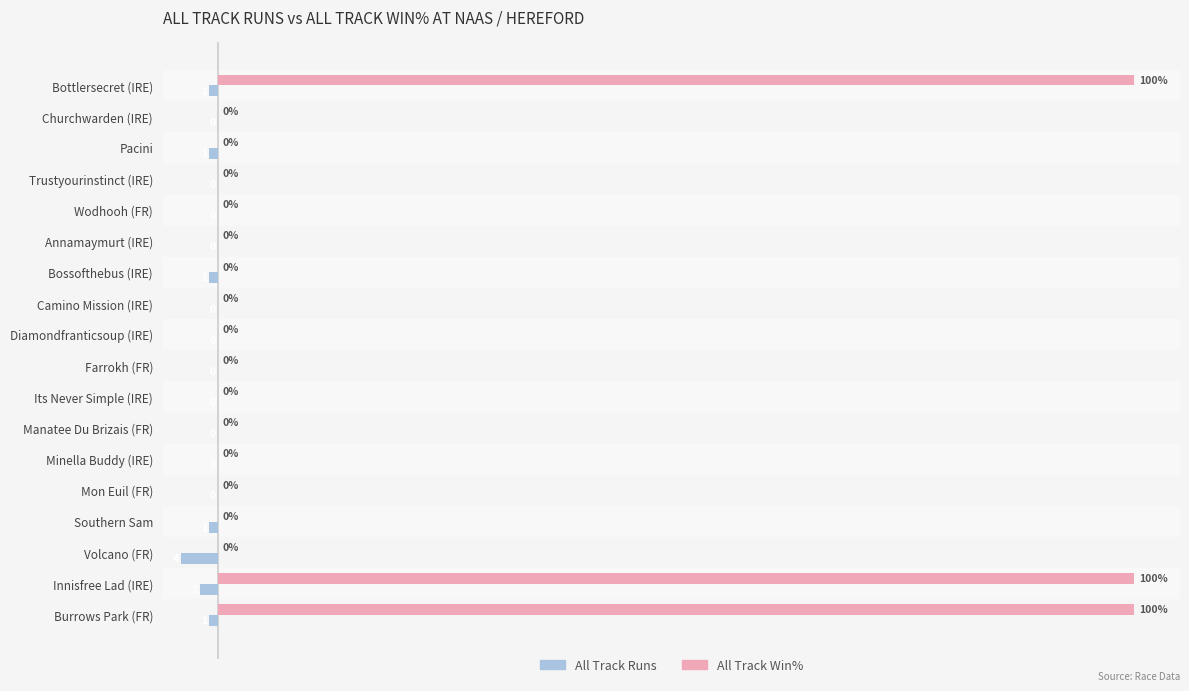

Which series has the largest total across all categories?

All Track Win%